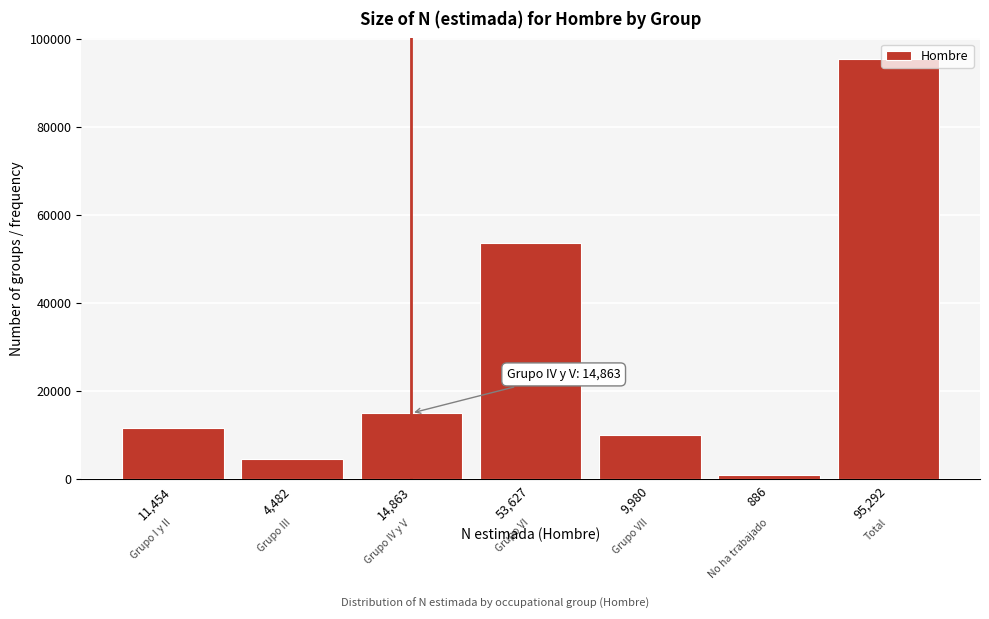

What is the label of the 3rd bar from the left?

14,863